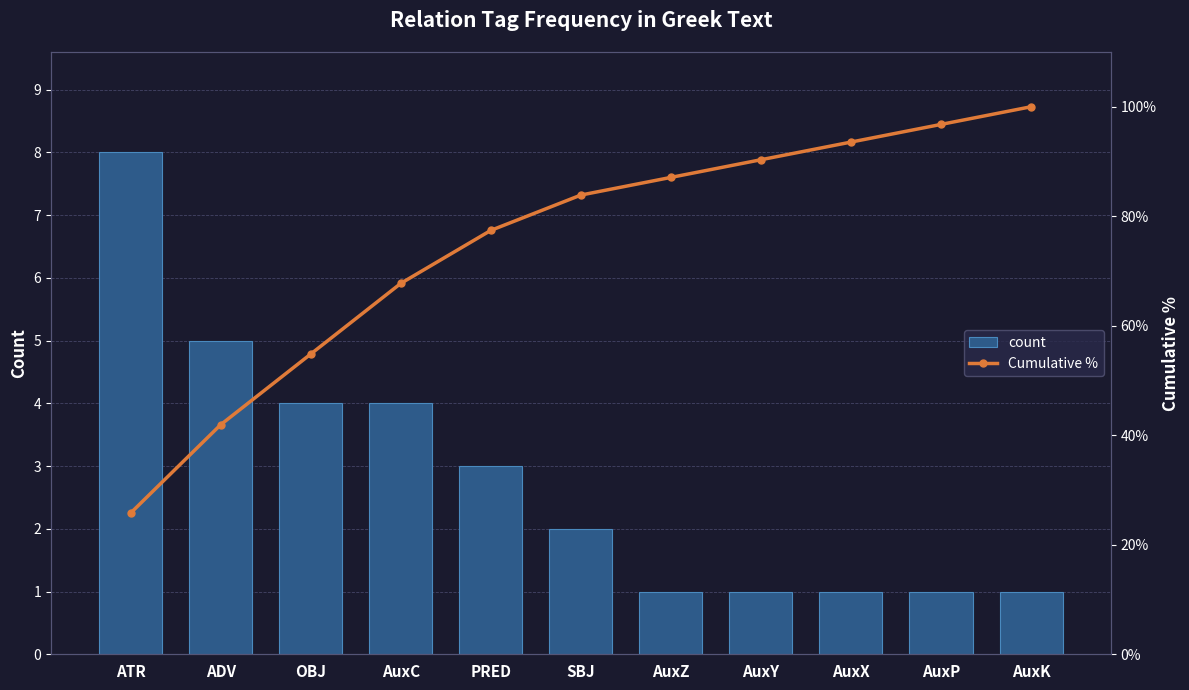

Is the value of count at ATR greater than the value of Cumulative % at OBJ?

No